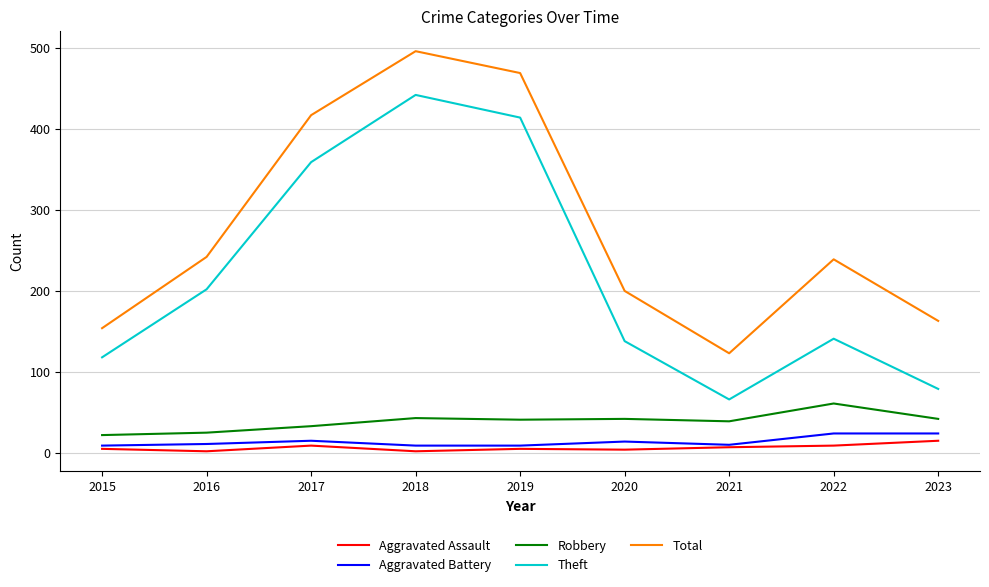

True or false: Aggravated Assault and Total cross at least once.

False